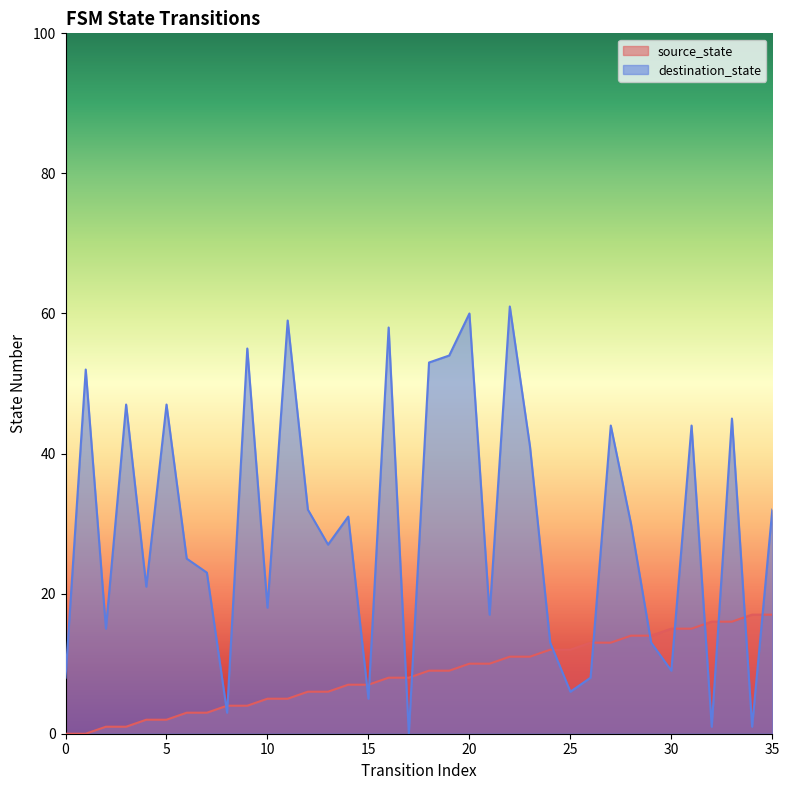

What is the value of the source_state point at the 17th from the left?

8